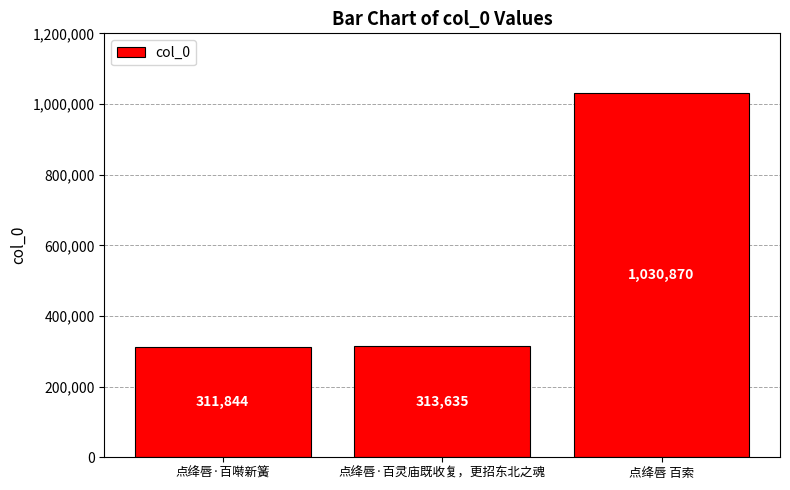

Where is the data nearest to the value 671357?

点绛唇·百灵庙既收复，更招东北之魂